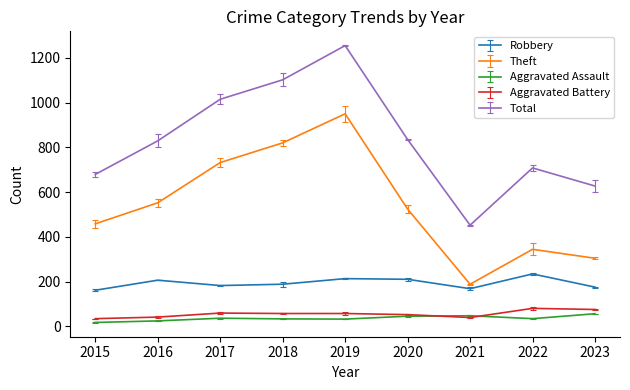

How many values in the Aggravated Battery series exceed 57?

3